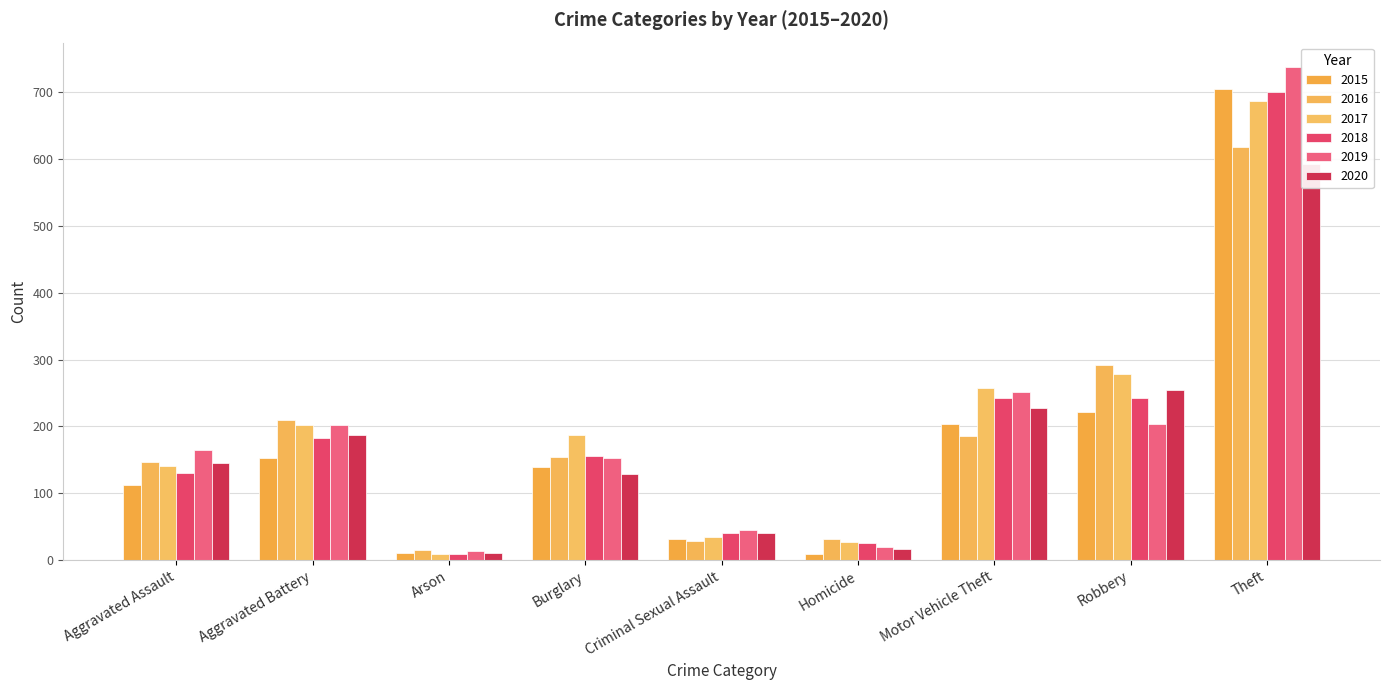

What is the difference between the 2015 values at Aggravated Assault and Theft?

591